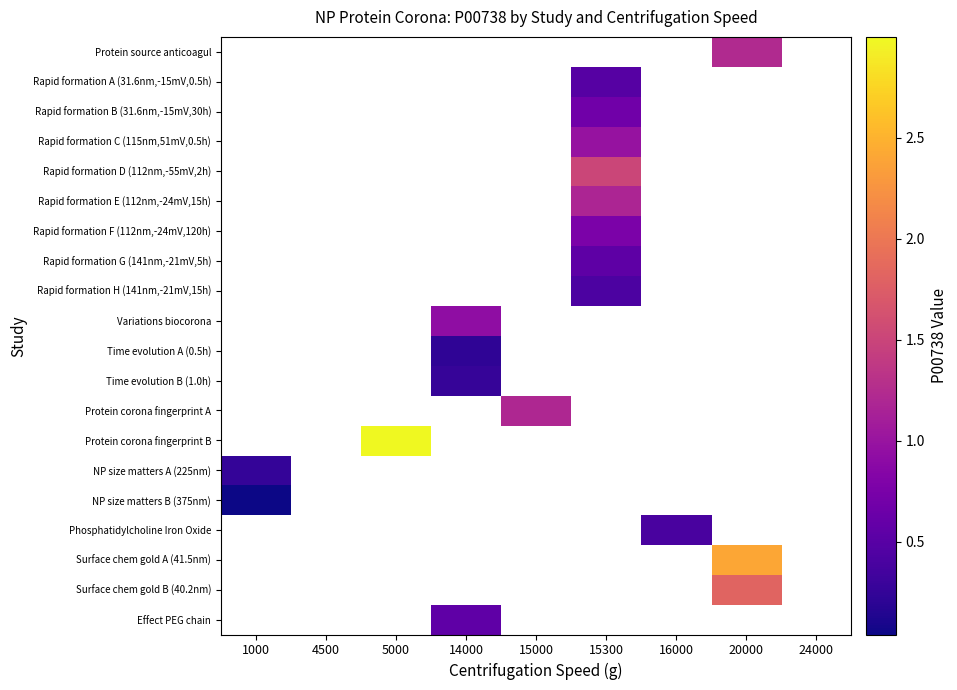

Which has a higher value, 15300 or 5000?

5000